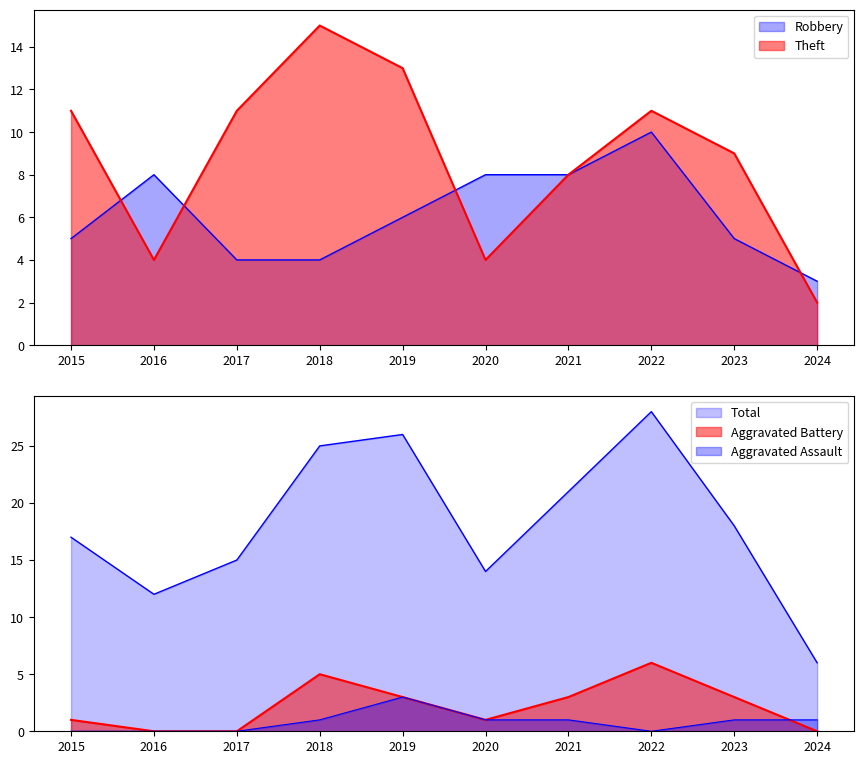

What is the difference between the maximum and second lowest values in the Total series?

16